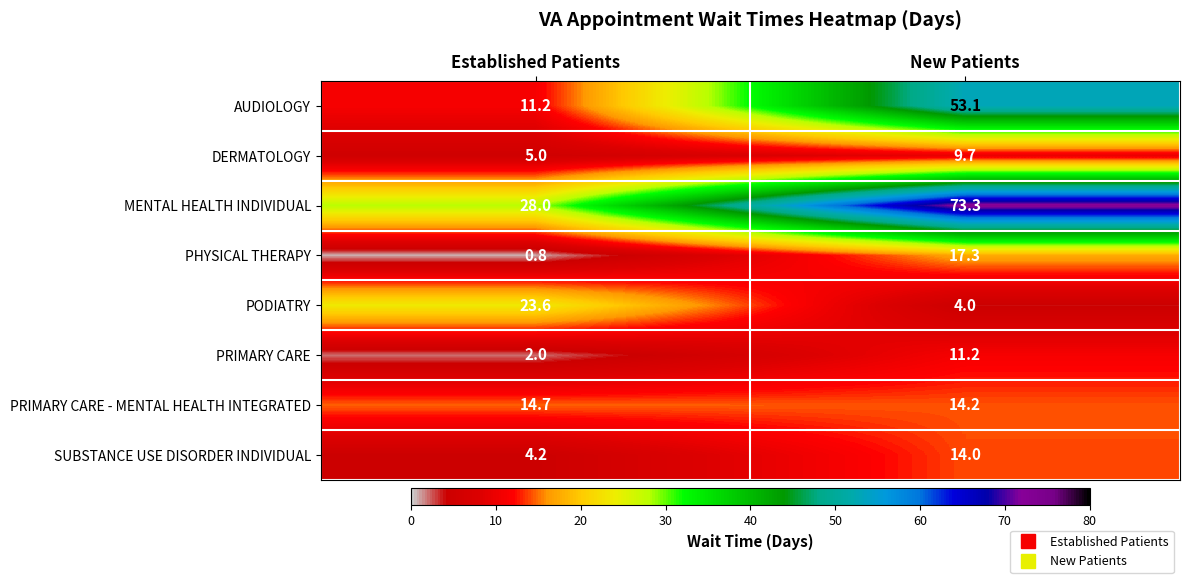

What is the sum of all DERMATOLOGY values?

14.7